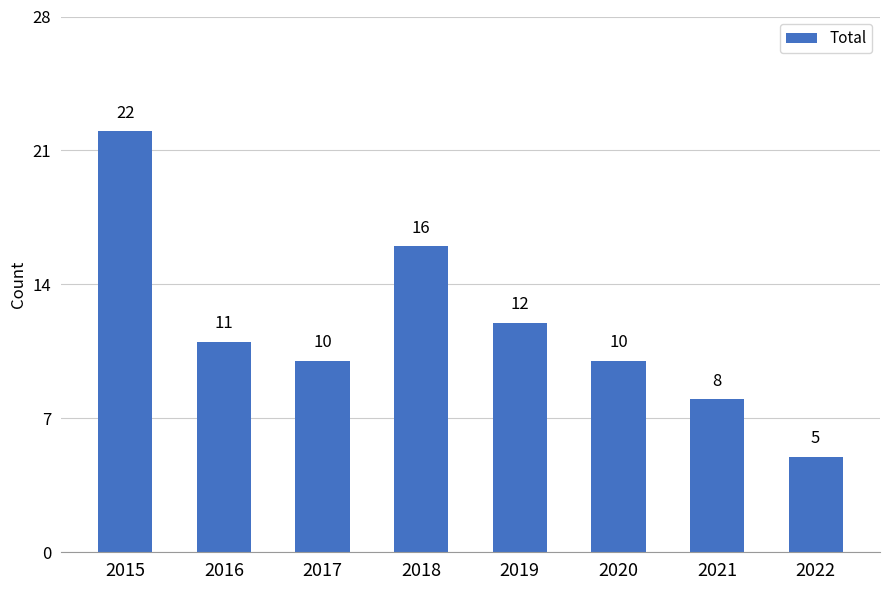

What is the change in value from 2015 to 2021?

-14